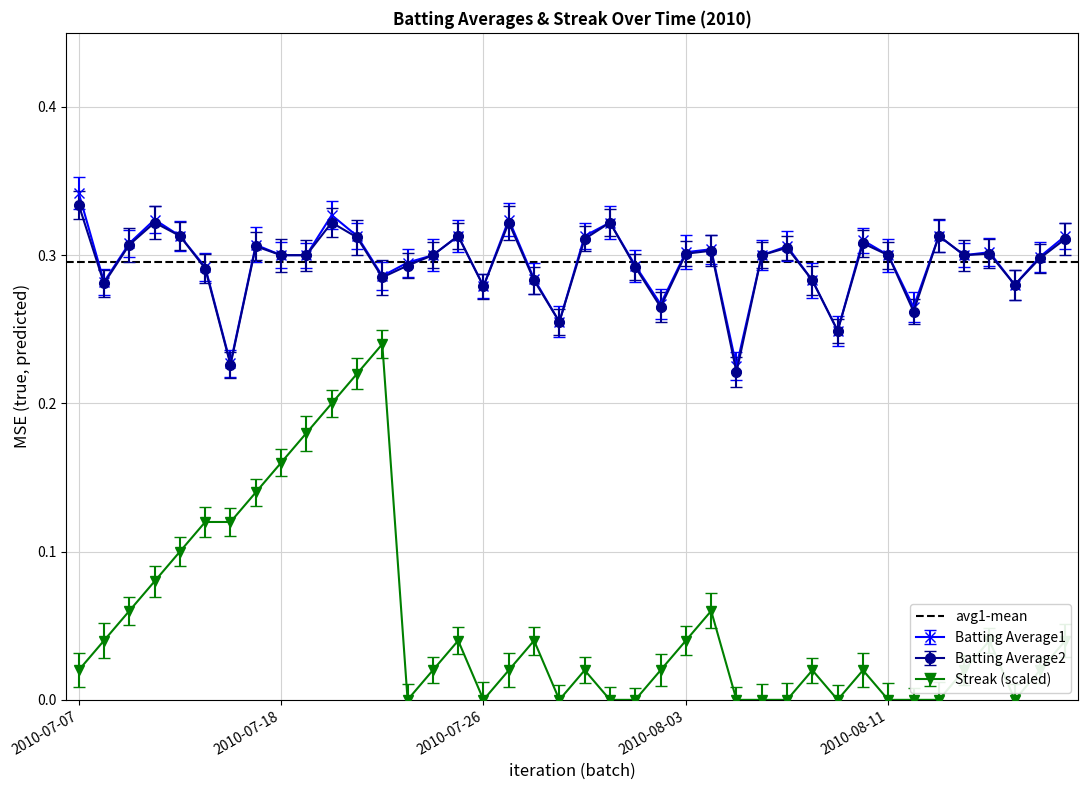

What is the approximate value of Batting Average1 at 2010-08-02?

0.3